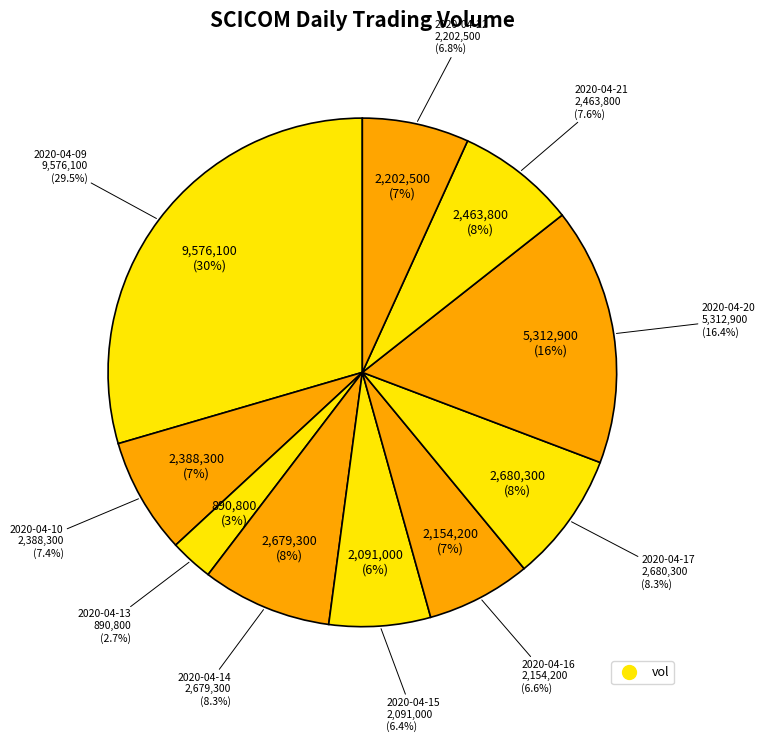

Count the number of slices in the pie.

10